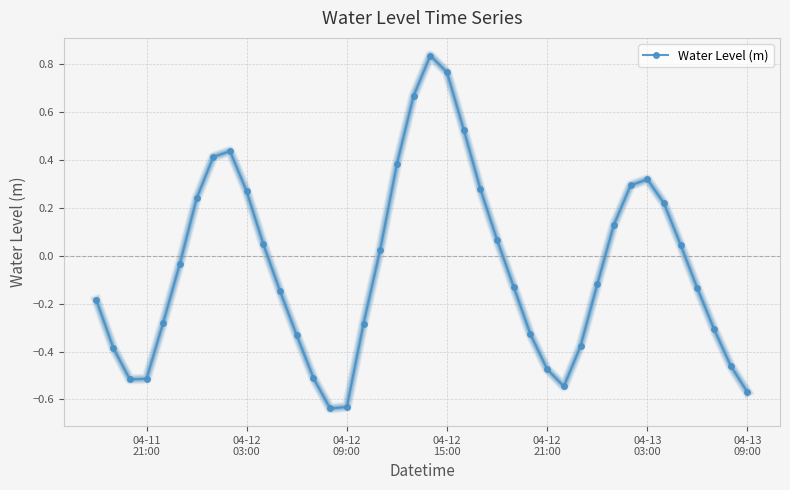

How many interior local valleys (lower than both neighbors) does the data have?

3